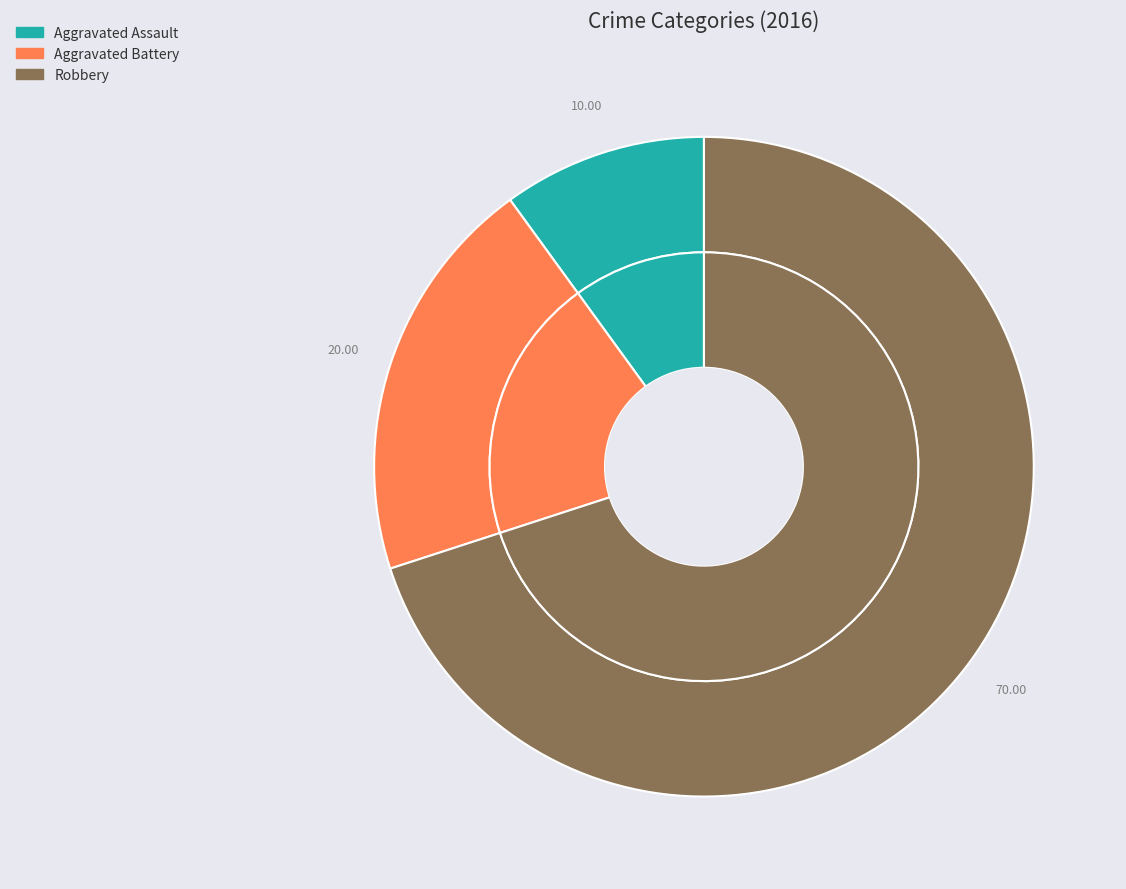

Which category accounts for the majority?

Robbery